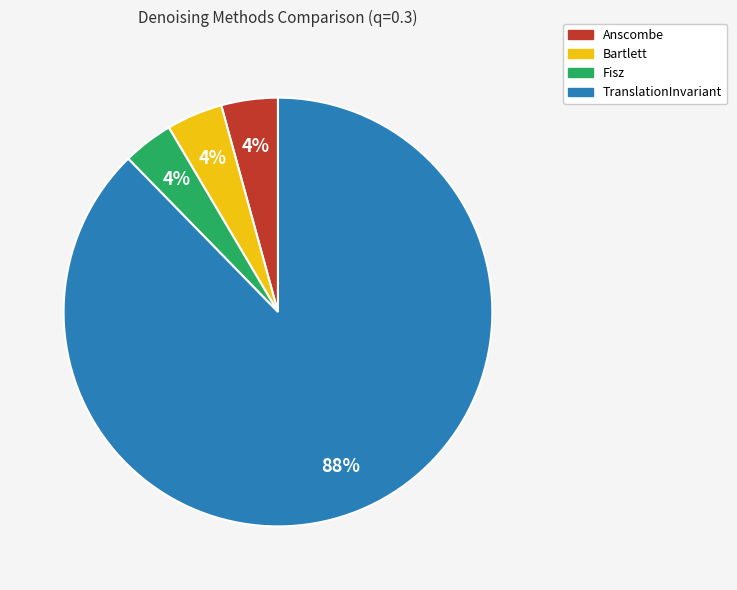

Which slice is the largest?

TranslationInvariant